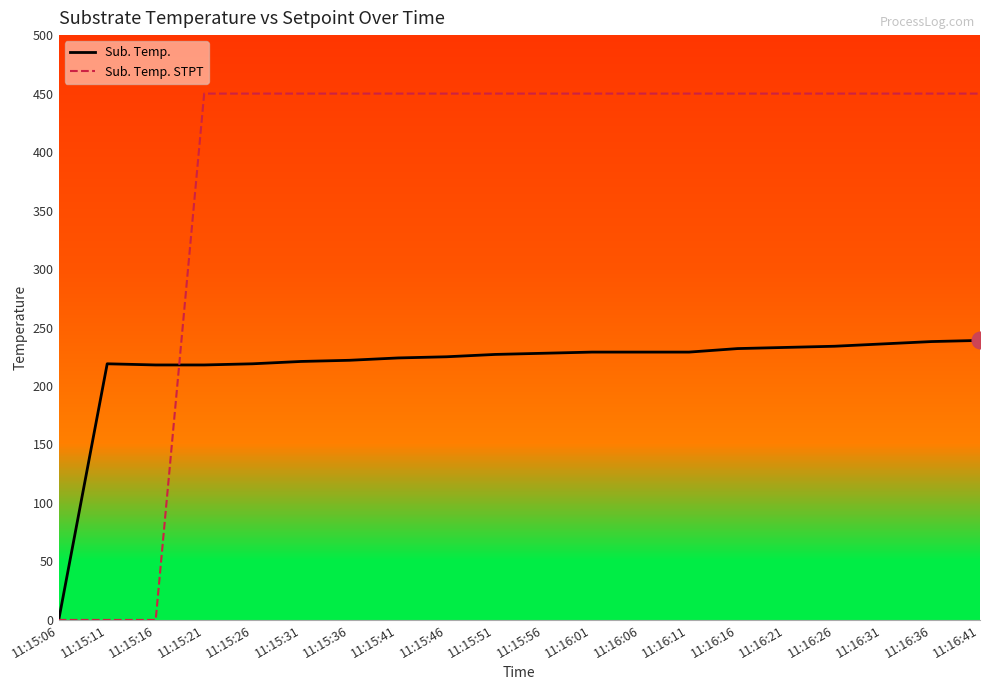

What is the total value across all series at 11:16:26?

684